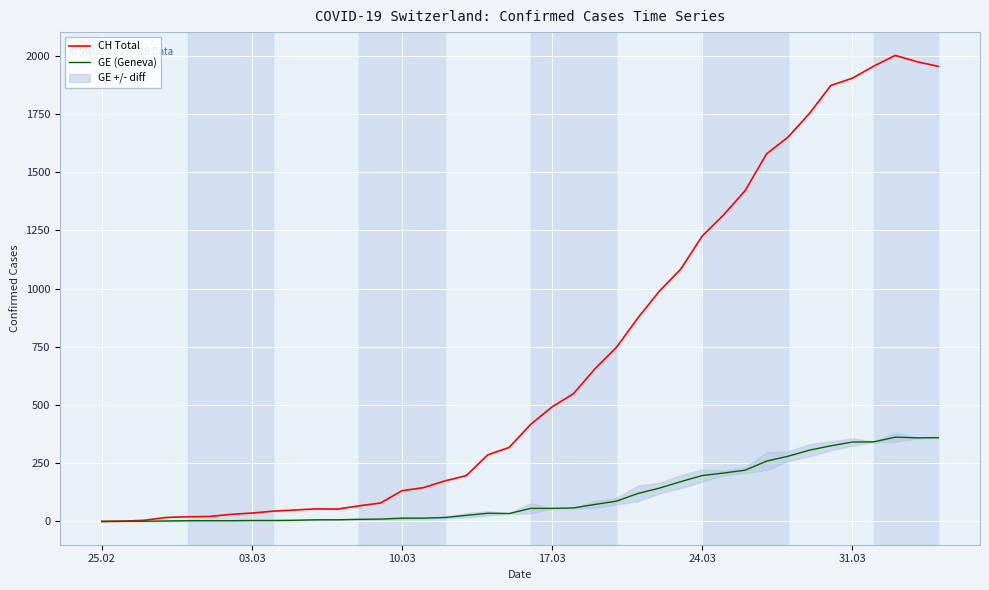

What is the highest value of the CH Total series?

2002